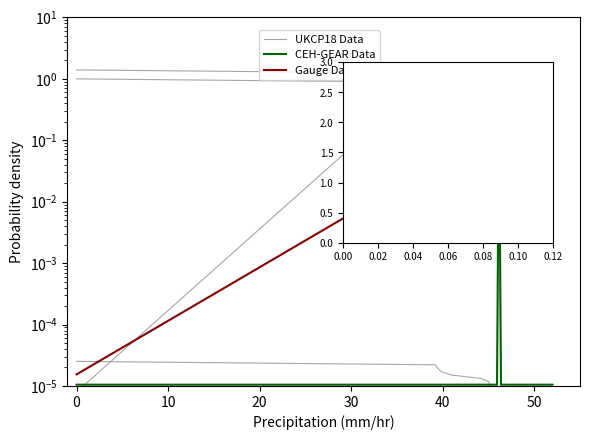

What is the difference between the second highest and second lowest values in the Gauge Data series?

0.6